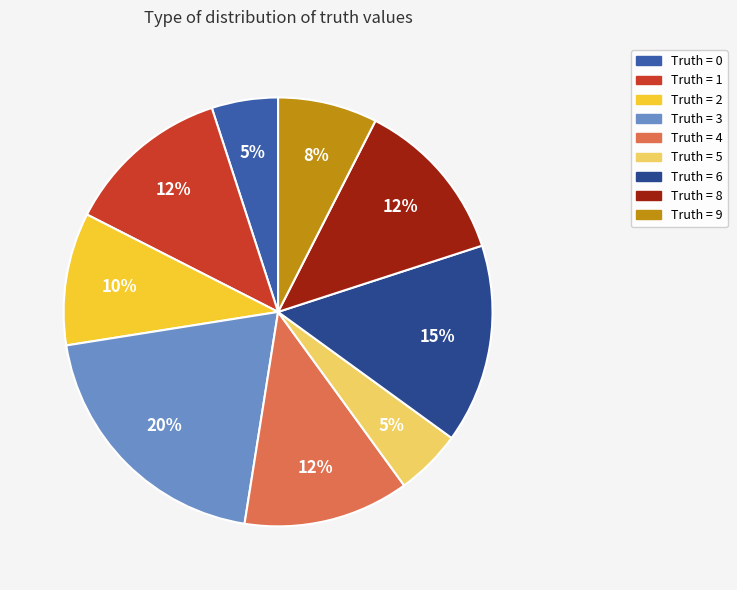

To the nearest percent, what is the average slice percentage?

11%